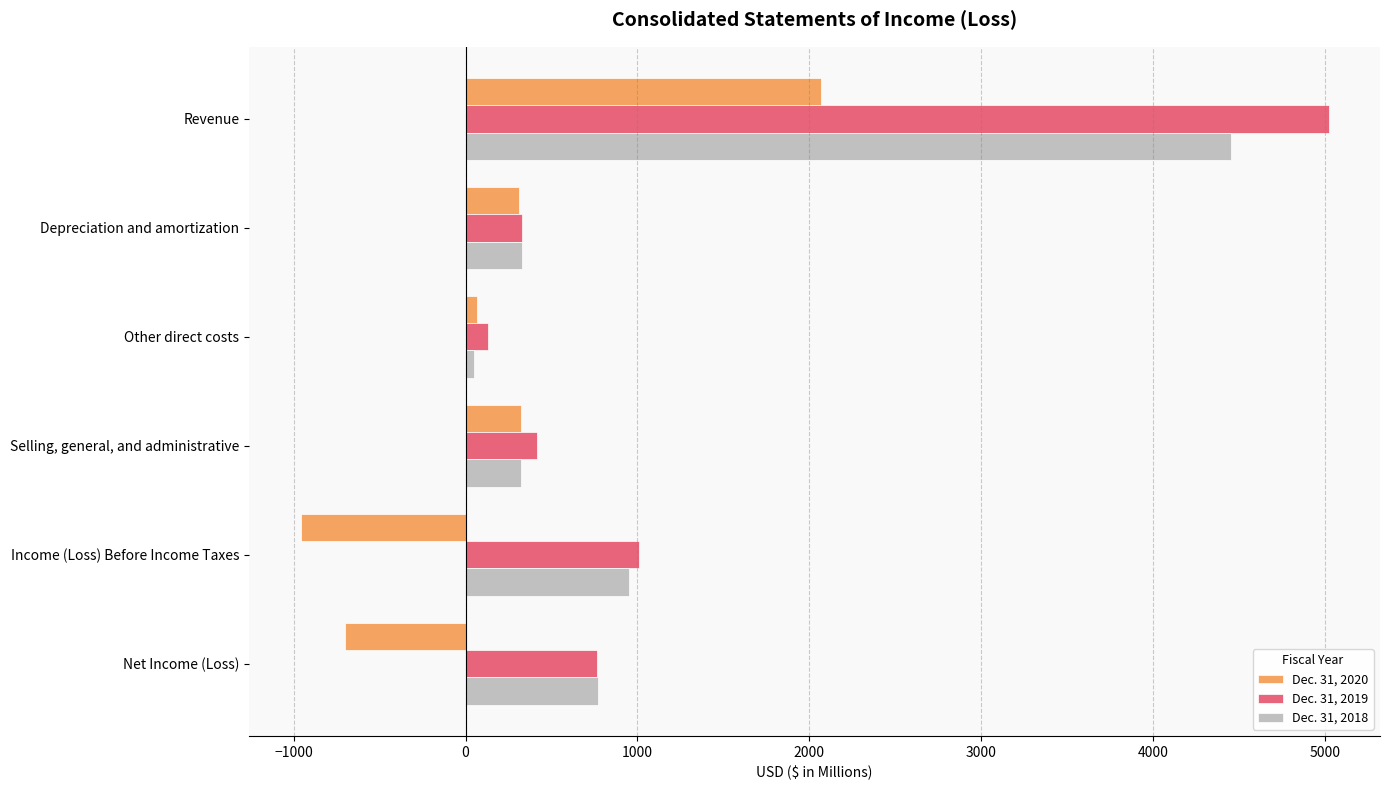

What is the difference between the maximum and minimum values in the Dec. 31, 2018 series?

4406